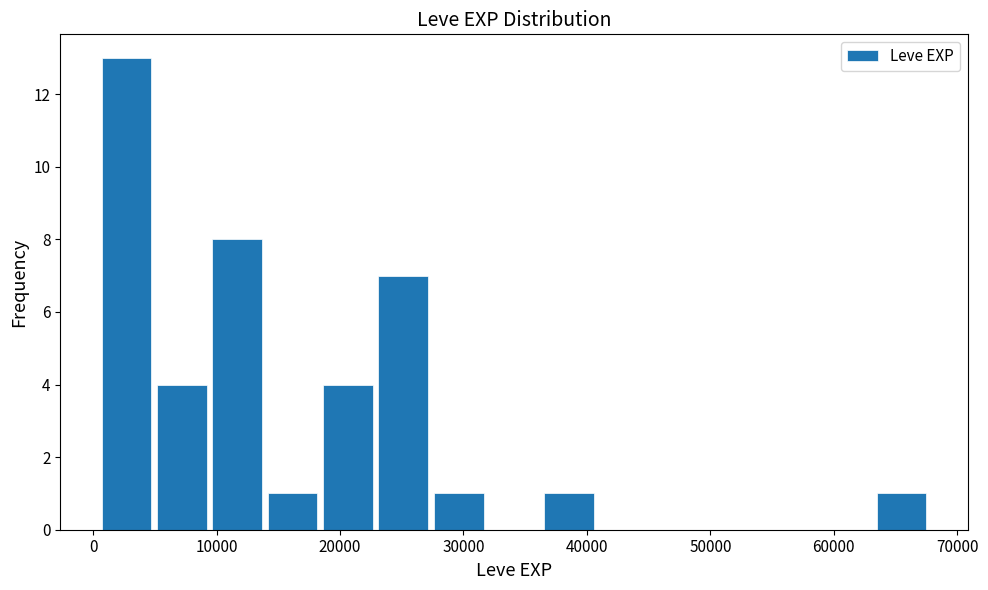

What is the height of the bar covering 23000 to 27000 on the x-axis? Neither the bar edges nor the heights are printed on the chart, so give them approximately, as read against the axes.

7